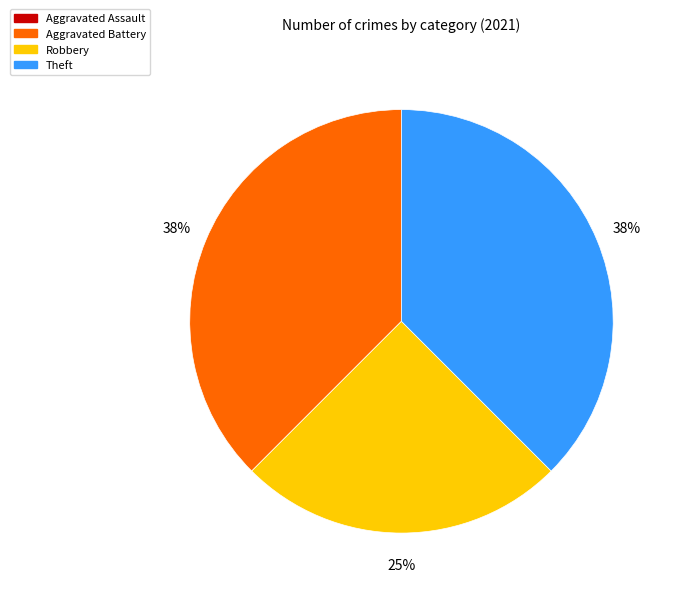

How many slices are in this pie chart?

3